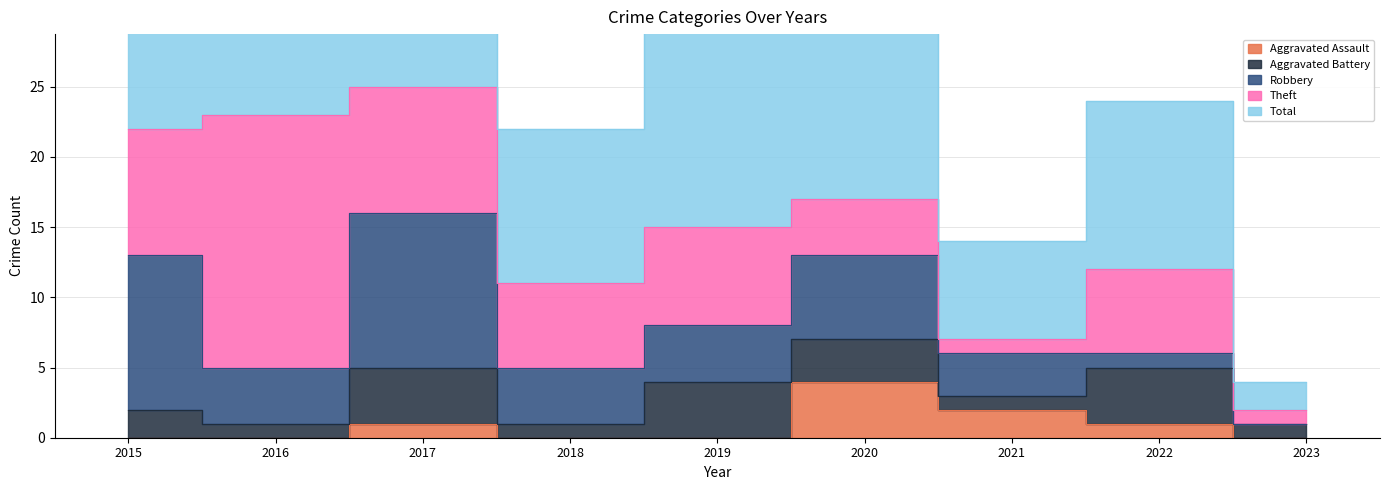

What is the sum of all Theft values?

61